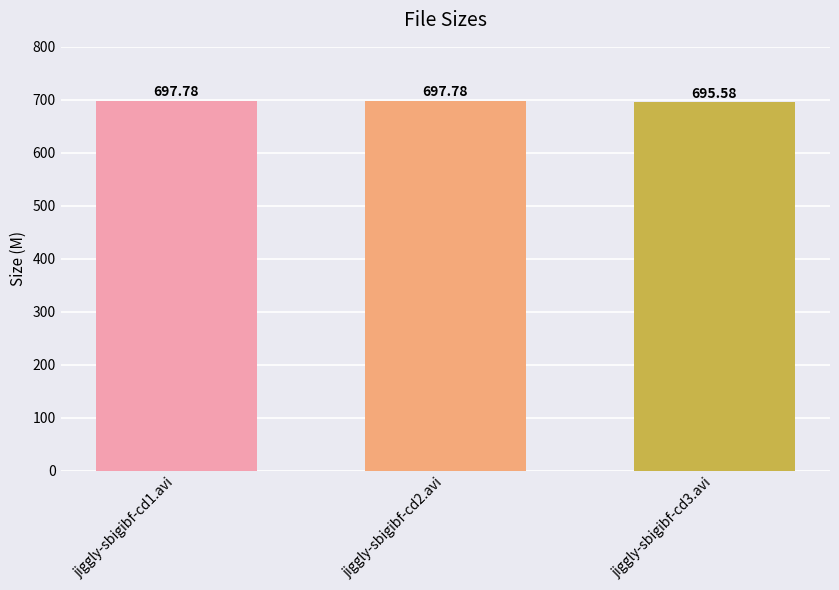

What is the average value?

697.0